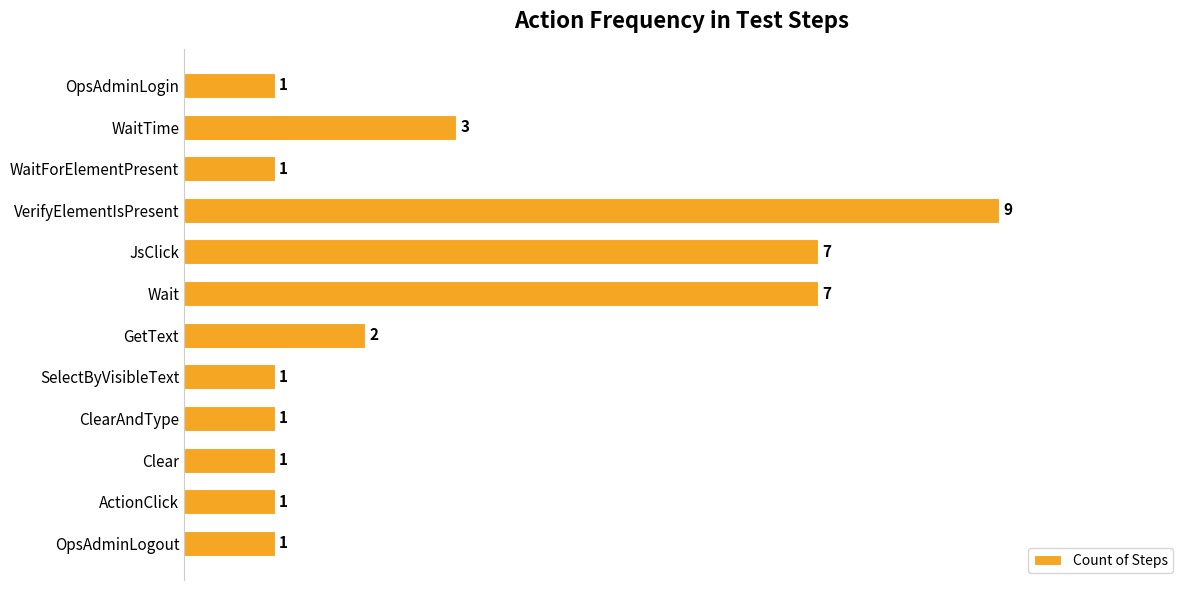

Is it true that the value at ClearAndType is 1?

True